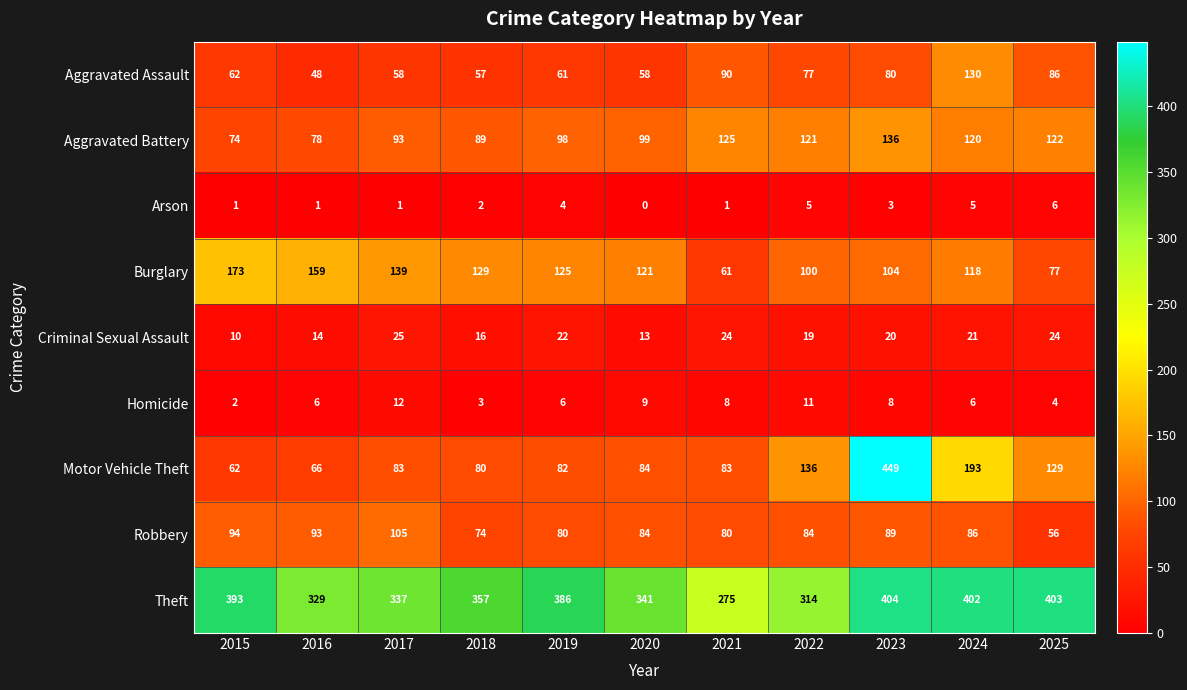

At which label does Burglary first exceed 121?

2015